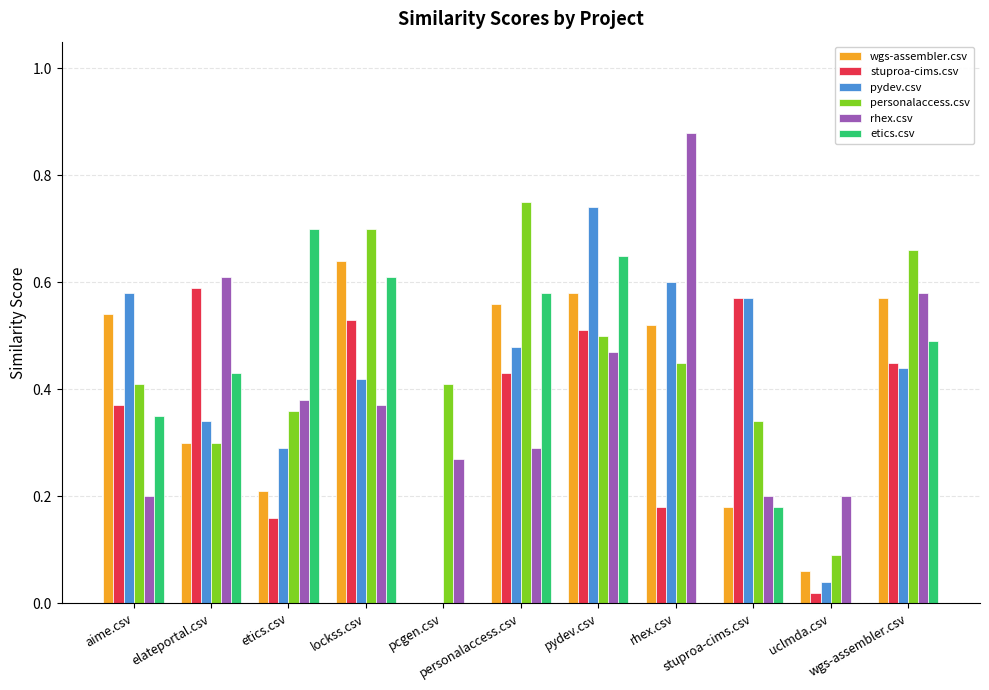

True or false: stuproa-cims.csv has a value of 0.1 at pydev.csv.

False